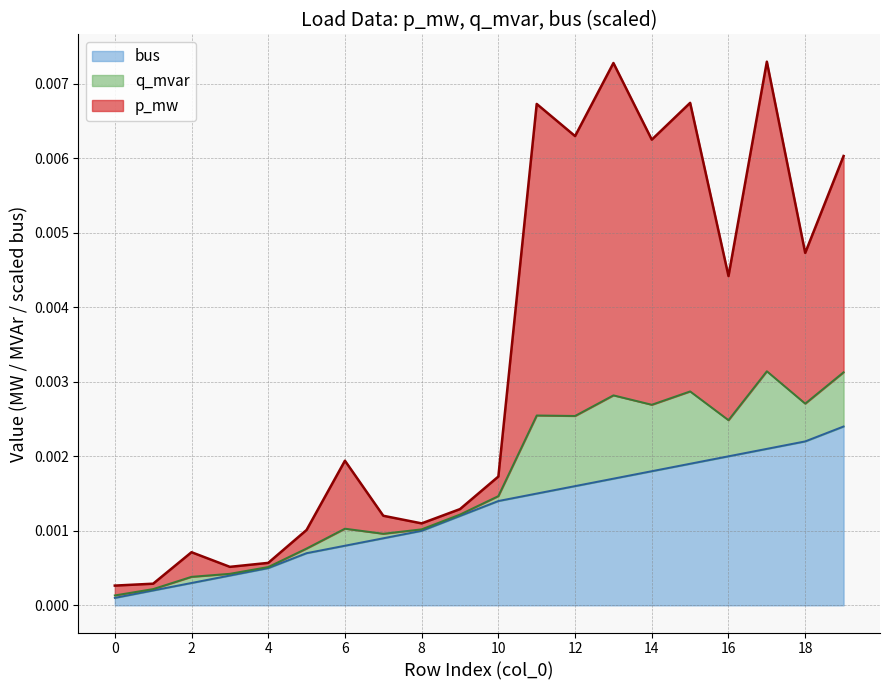

The p_mw series shows 0.0 at 8. True or false?

True